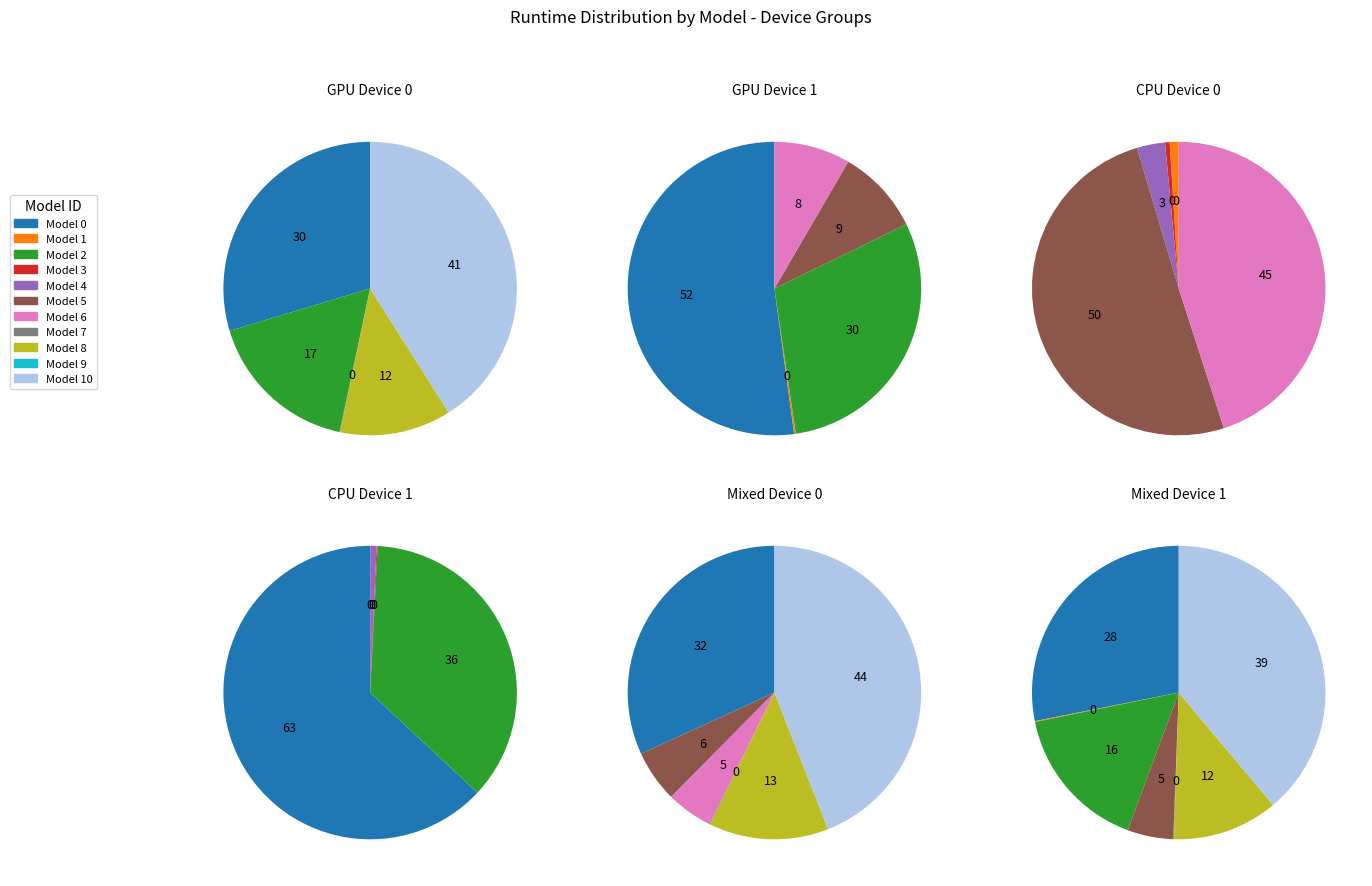

Is the sum of 6 and 4 greater than half?

No